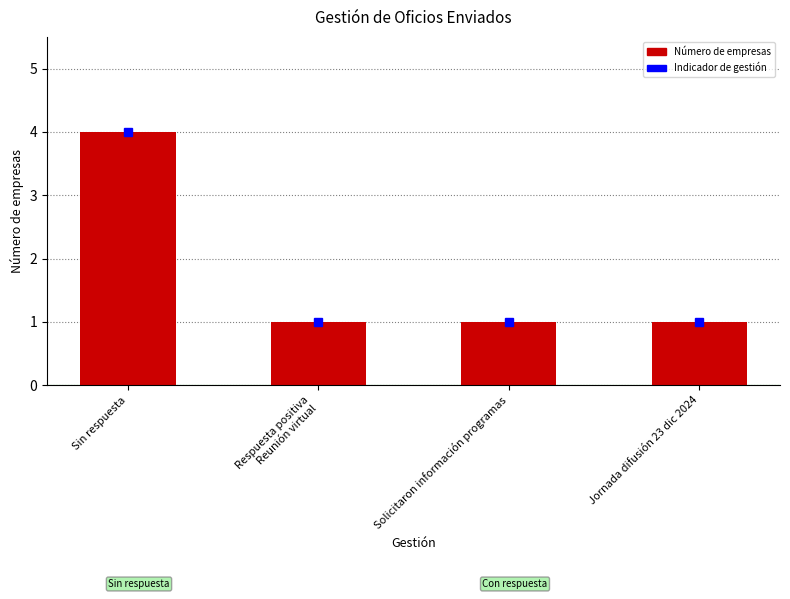

What position from the right is Solicitaron información programas?

2